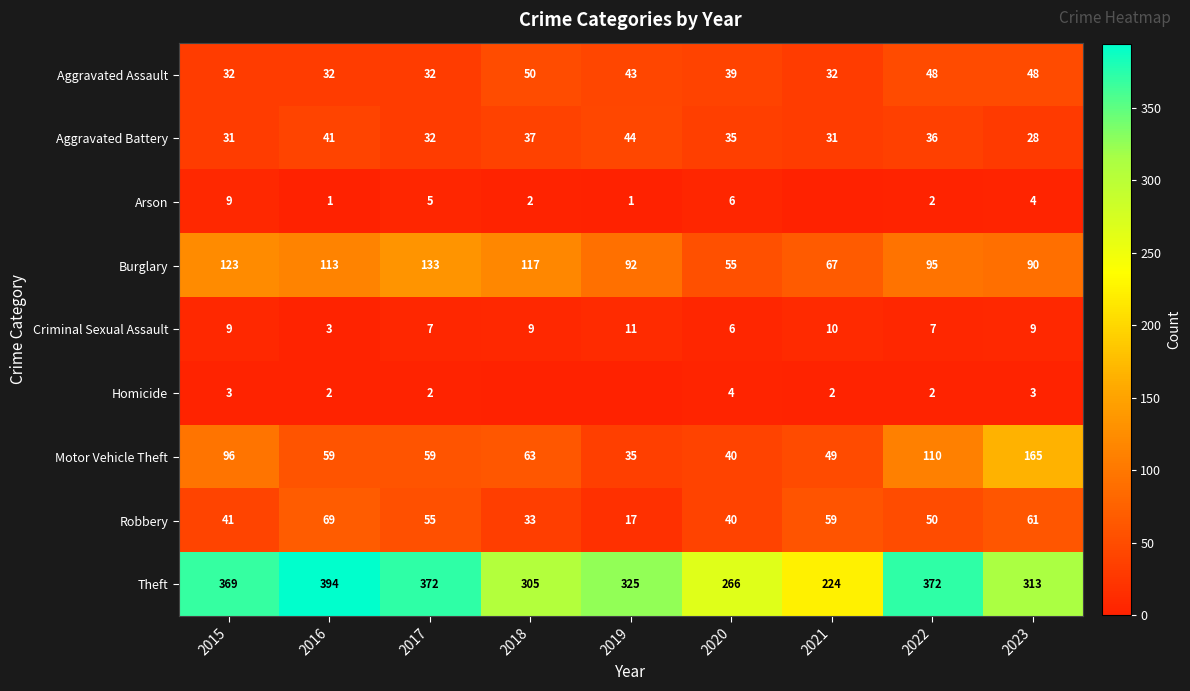

What is the difference between the second highest and second lowest values in the Aggravated Assault series?

16